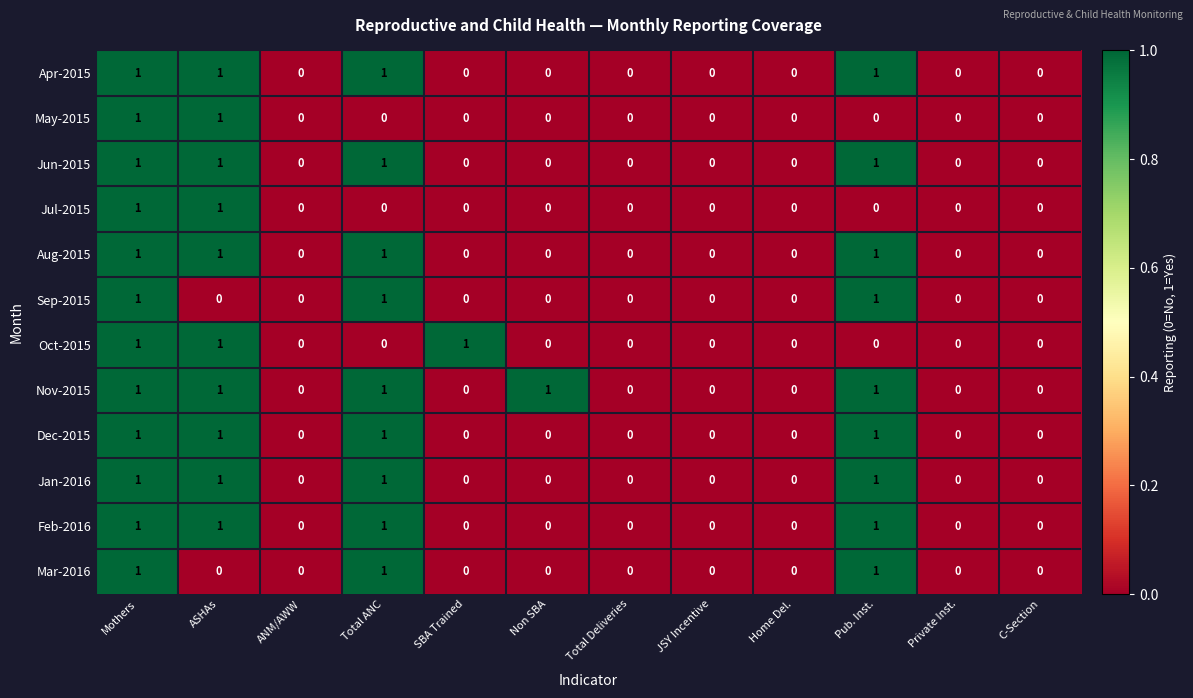

Count the May-2015 values in the range 0 to 1.

12